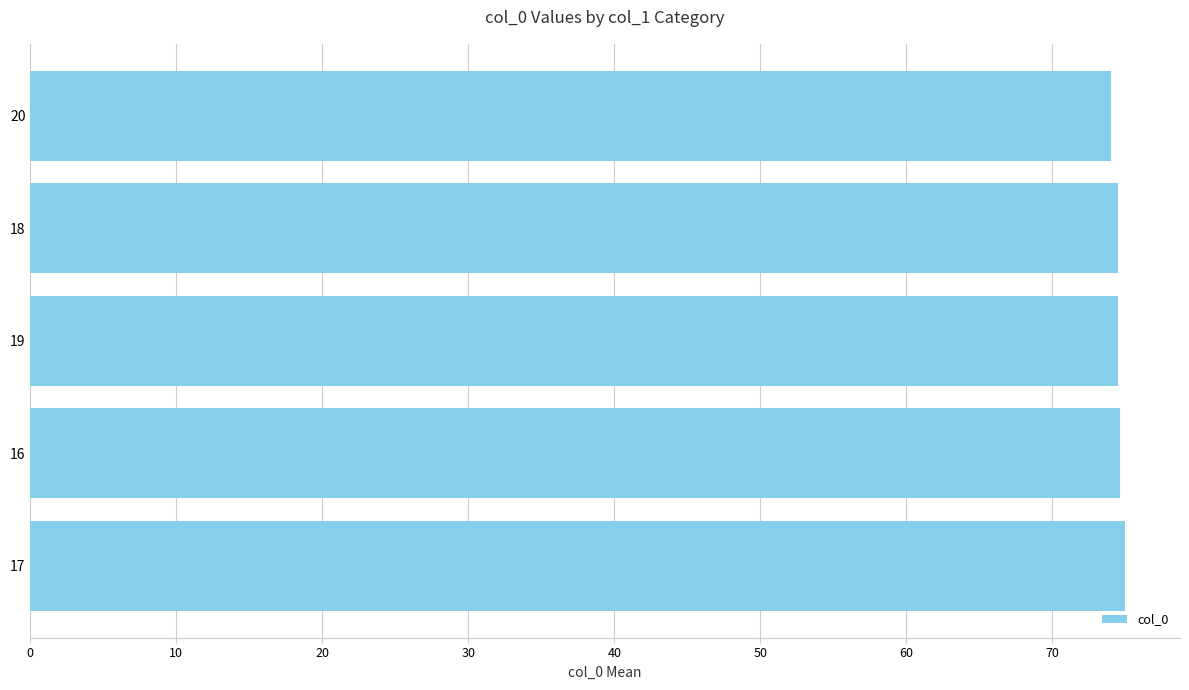

The value at 20 is 32.4. True or false?

False